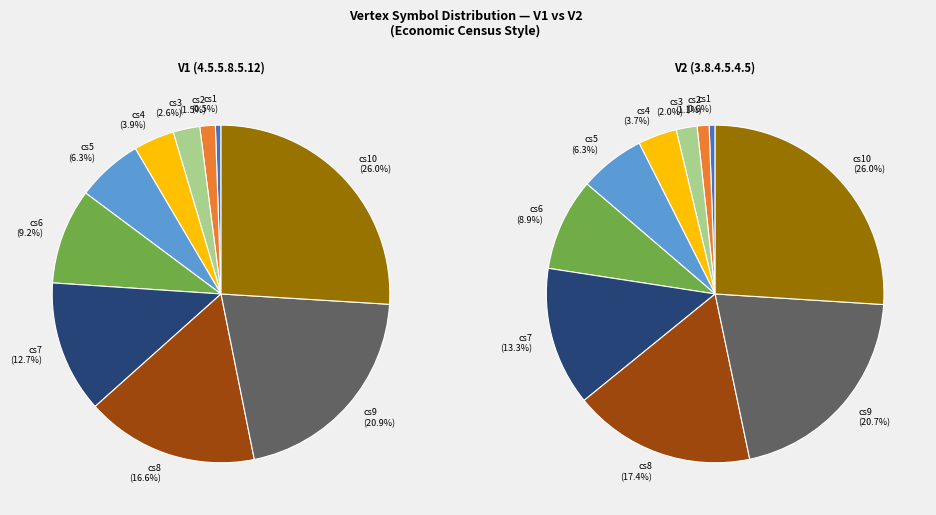

Is cs5 the majority of the pie?

No